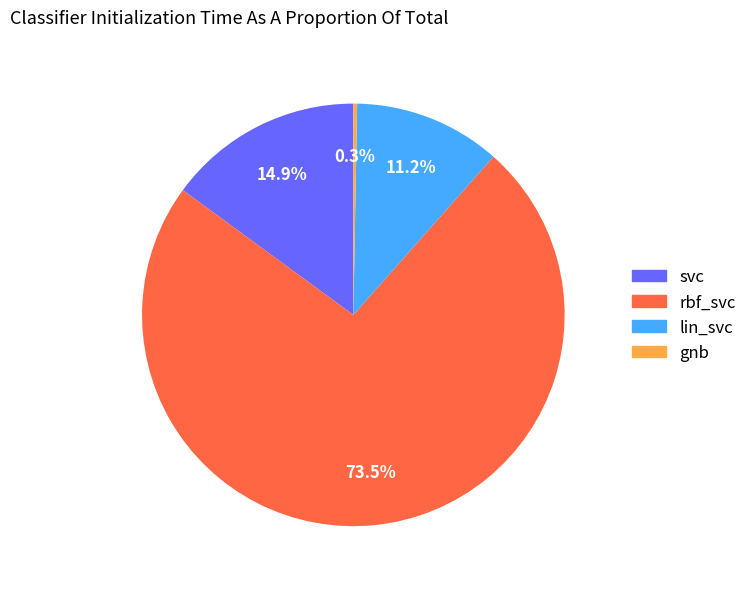

To the nearest percent, what is the average slice percentage?

25%